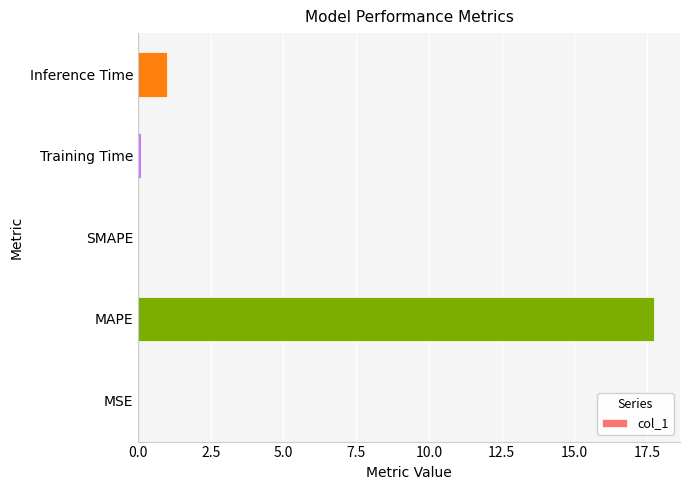

The chart shows a value of 11.8 at SMAPE. True or false?

False